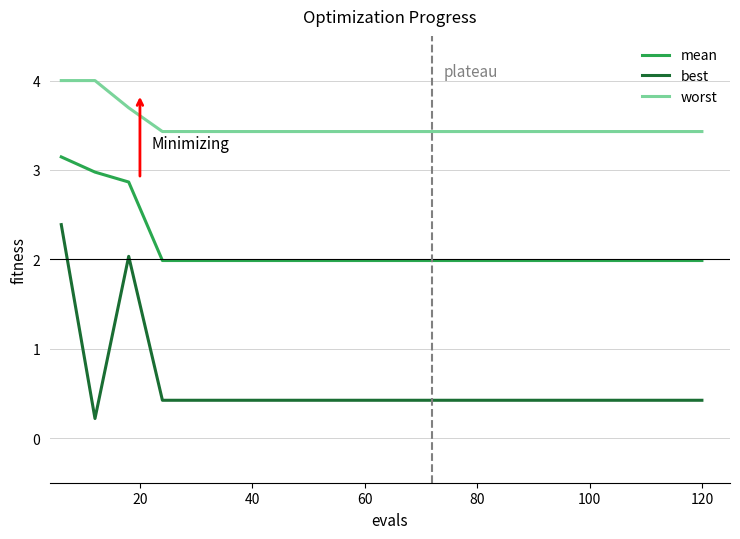

Which series has the largest range (max minus min)?

best